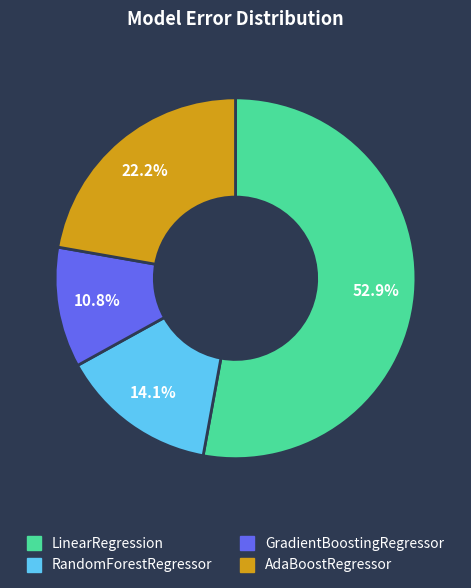

Is LinearRegression the majority of the pie?

Yes